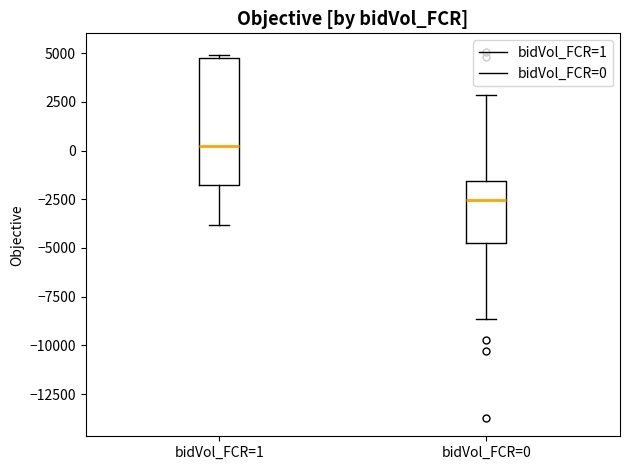

Reading left to right, transcribe this box plot: for each box, give where its median line is, the range the box spans, and where its two whiskers end, as read against the y-axis. The values are not printed on the chart, so give them approximately, as read against the axis.

bidVol_FCR=1: median 0, box -2000 to 4500, whiskers -4000 to 5000
bidVol_FCR=0: median -2500, box -4500 to -1500, whiskers -8500 to 3000